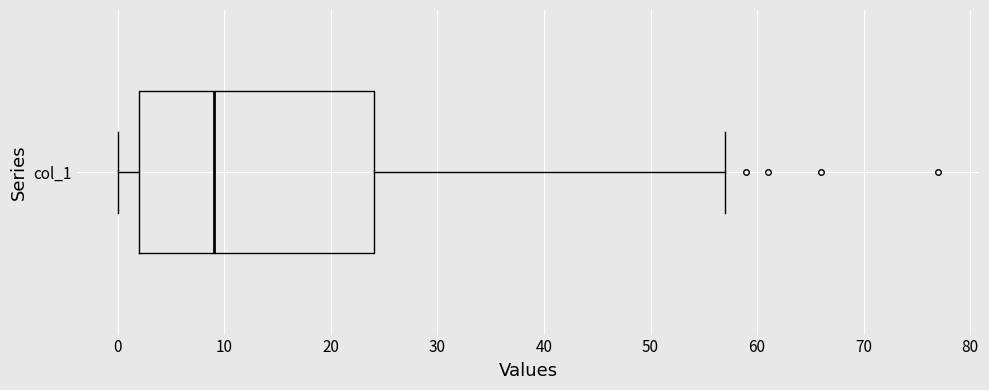

Transcribe this box plot: give where the median line is, the range the box spans, and where the two whiskers end, as read against the x-axis. The values are not printed on the chart, so give them approximately, as read against the axis.

median 9, box 2 to 24, whiskers 0 to 57